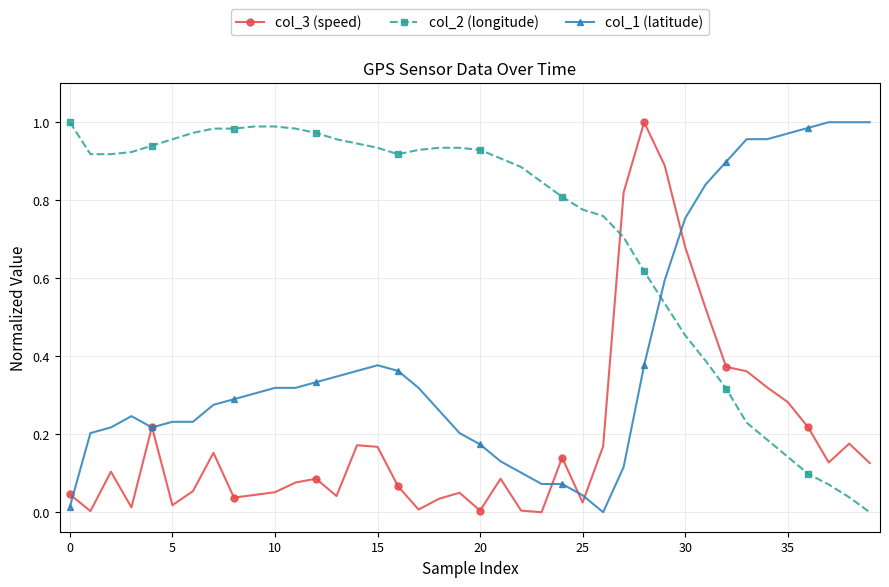

True or false: col_2 (longitude) and col_1 (latitude) intersect in this chart.

True